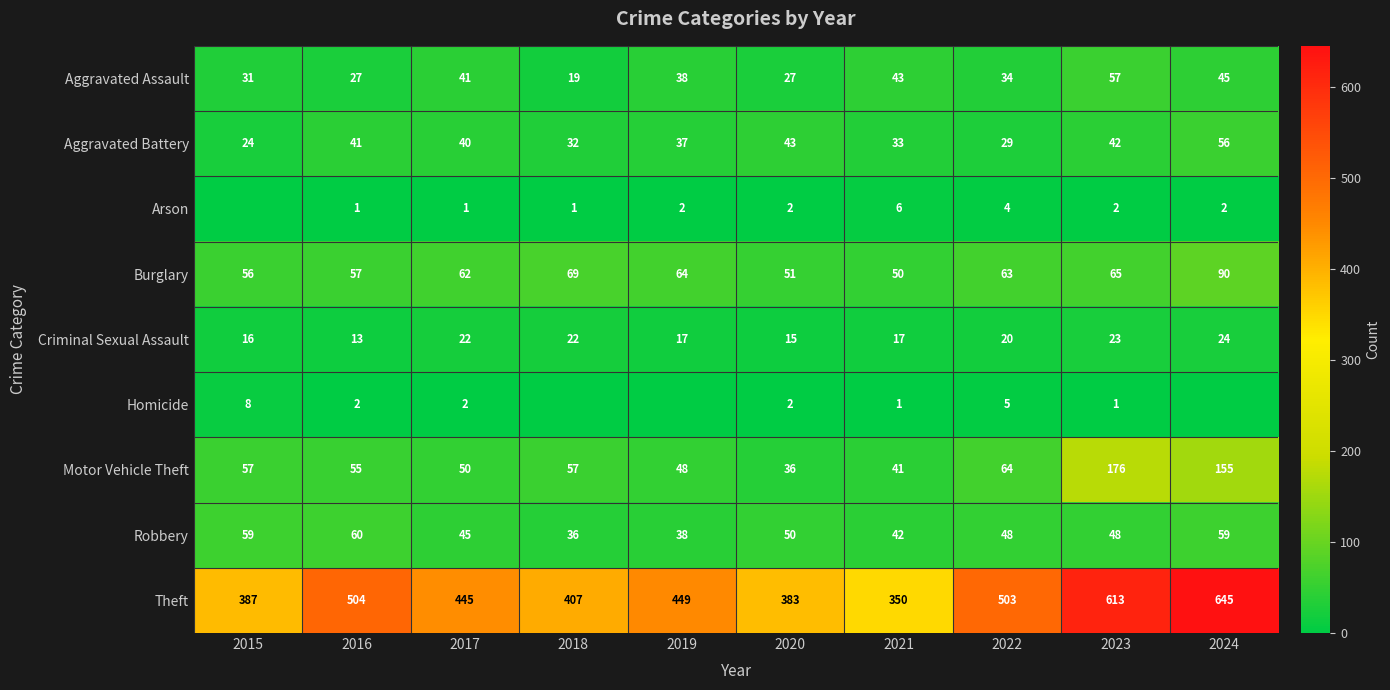

The value of Aggravated Assault at 2023 is 57. True or false?

True